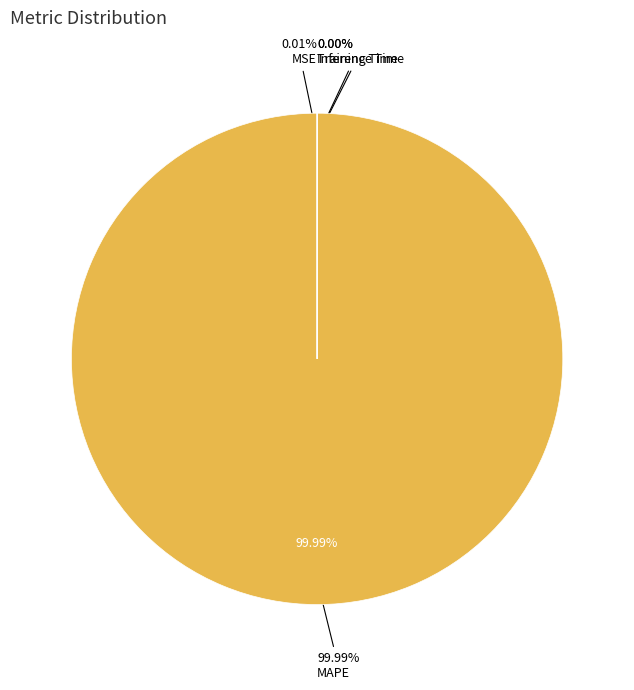

Do Training Time and MSE together represent more than half of the pie?

No